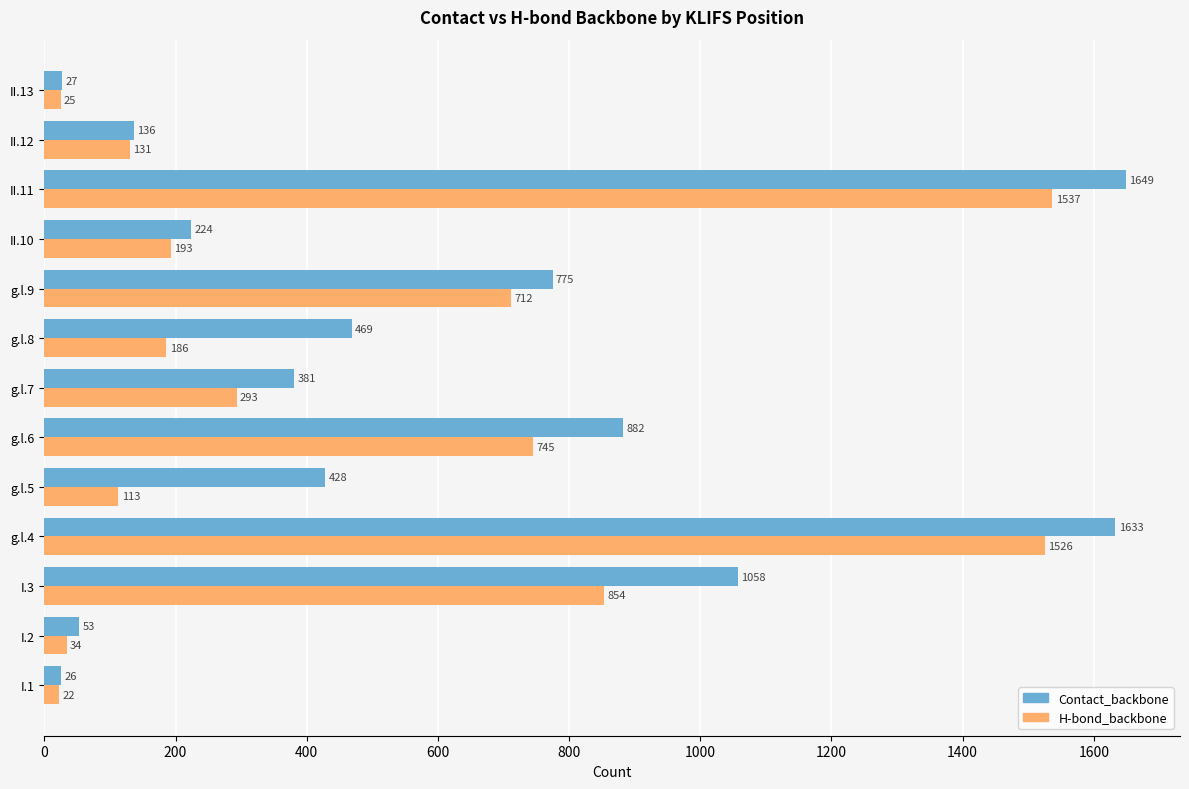

Rank the series by their average value, from highest to lowest.

Contact_backbone, H-bond_backbone